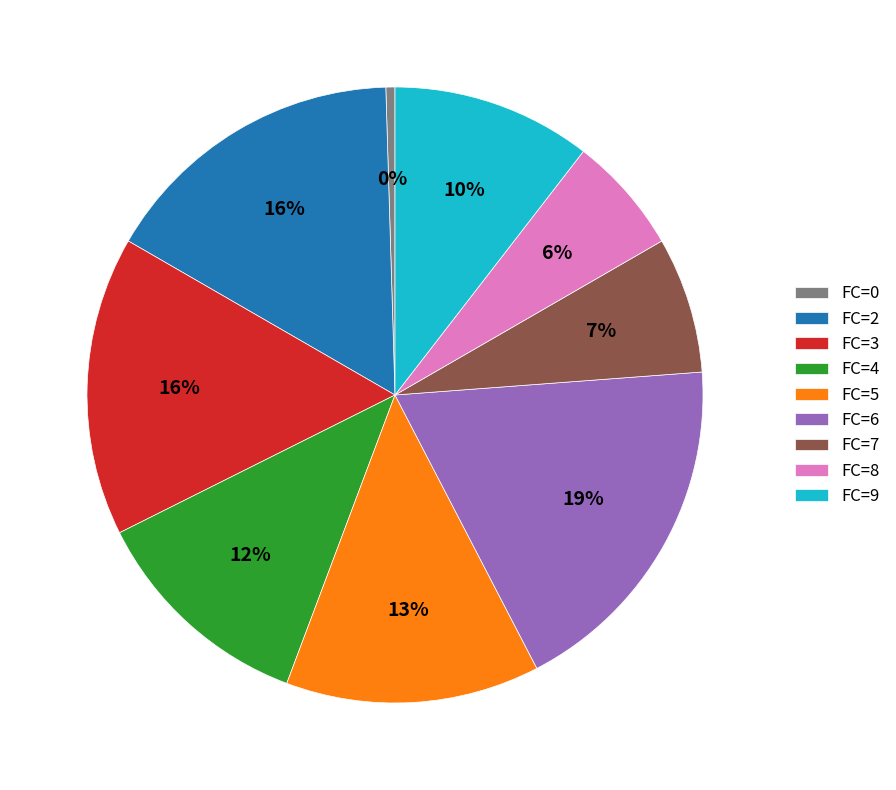

Between FC=8 and FC=9, which is larger?

FC=9